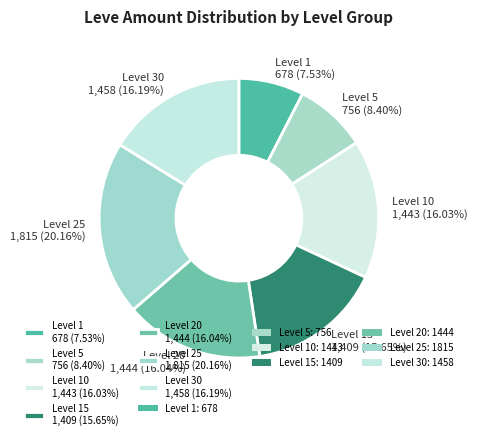

Is the sum of Level 5 756 (8.40%) and Level 25 1,815 (20.16%) greater than half?

No